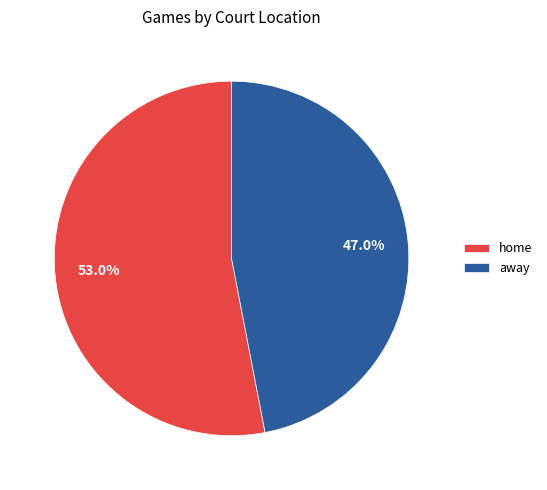

Rank the categories by value from lowest to highest.

away, home